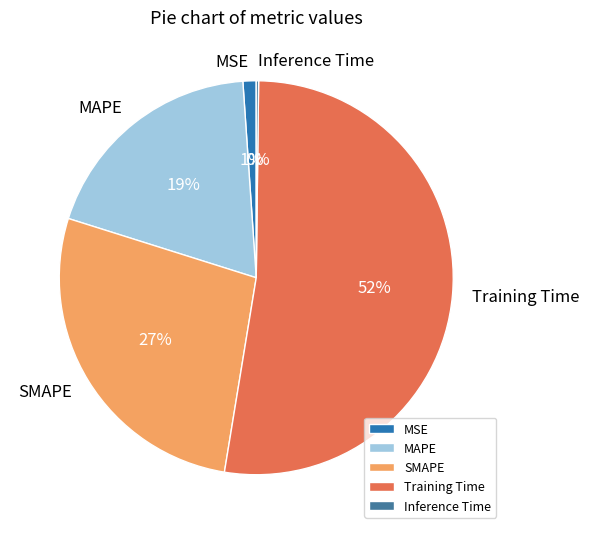

To the nearest percent, what is the combined percentage of SMAPE and Training Time?

80%